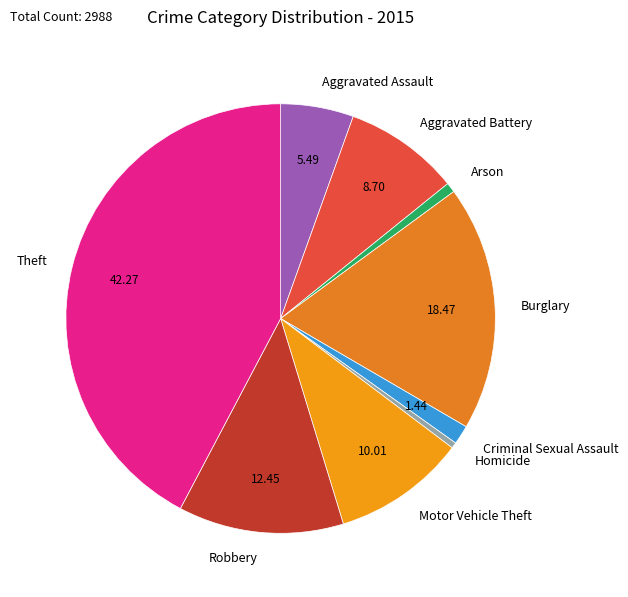

Is there any slice that represents more than half of the pie?

No